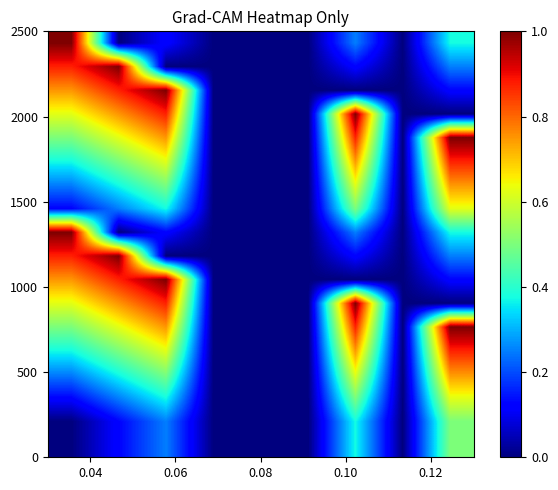

What is the maximum value shown in the chart?

1.0